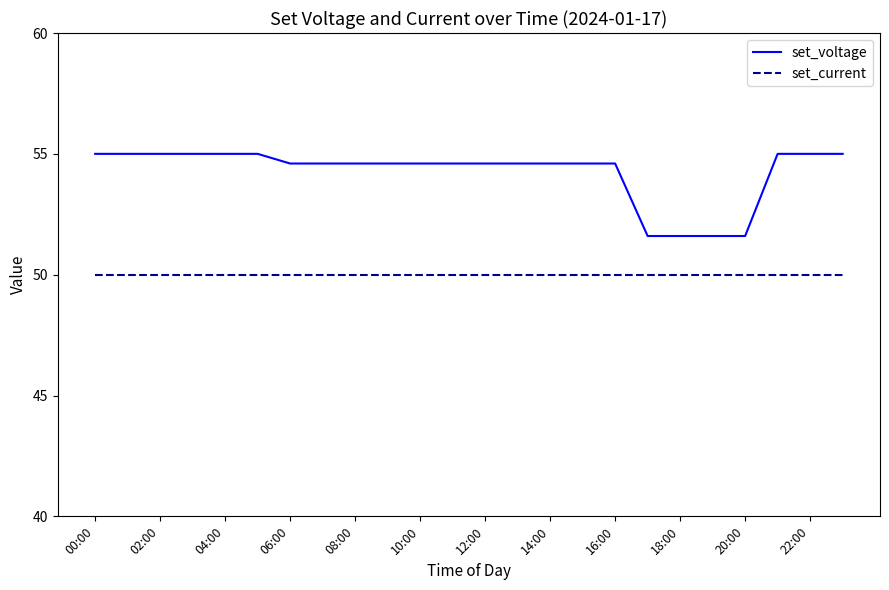

What is the average value of the set_current series?

50.0